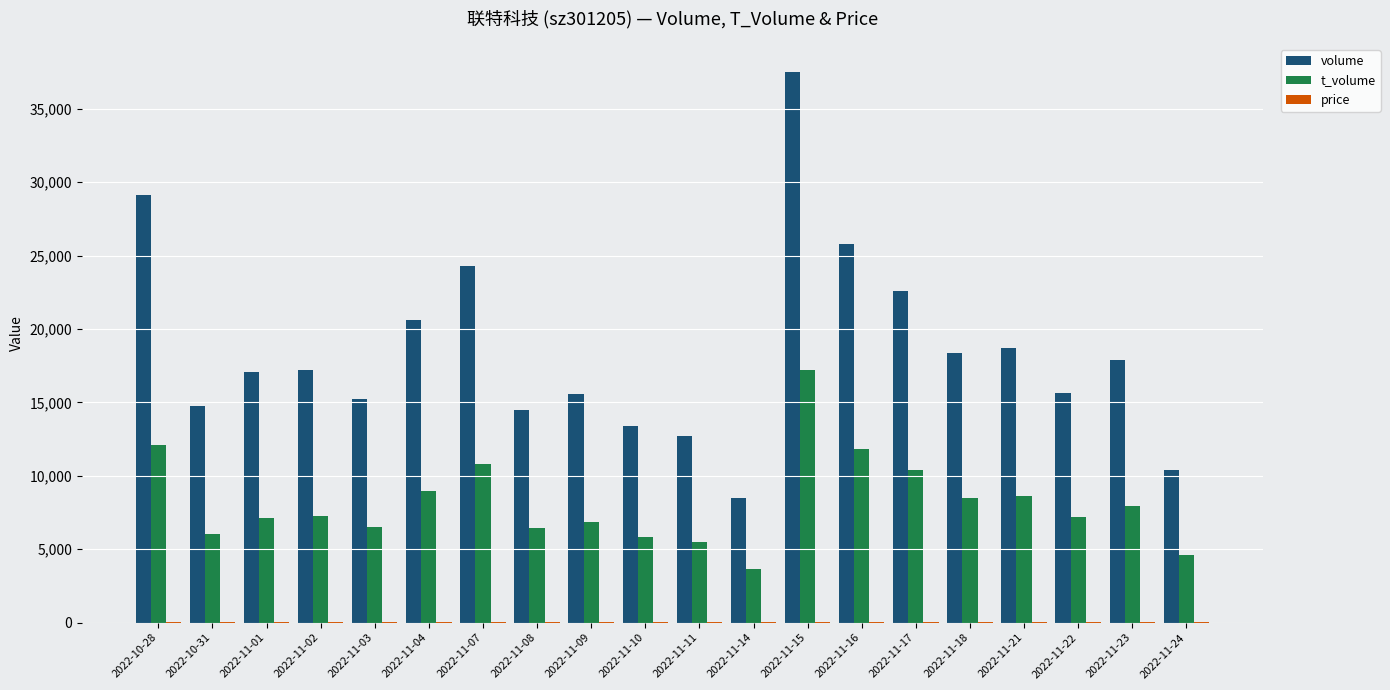

The value of volume at 2022-11-15 is 55559.1. True or false?

False